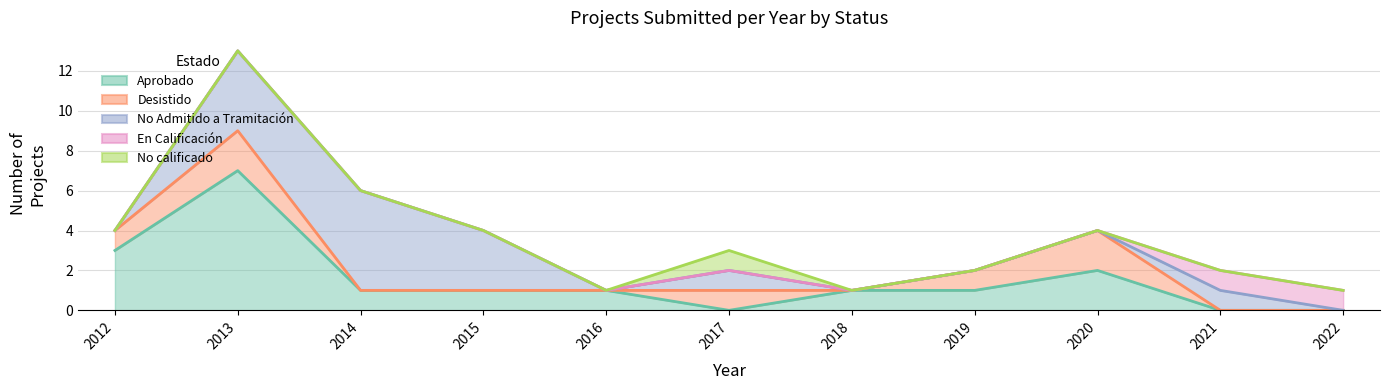

How many Desistido values are between 0 and 1?

9